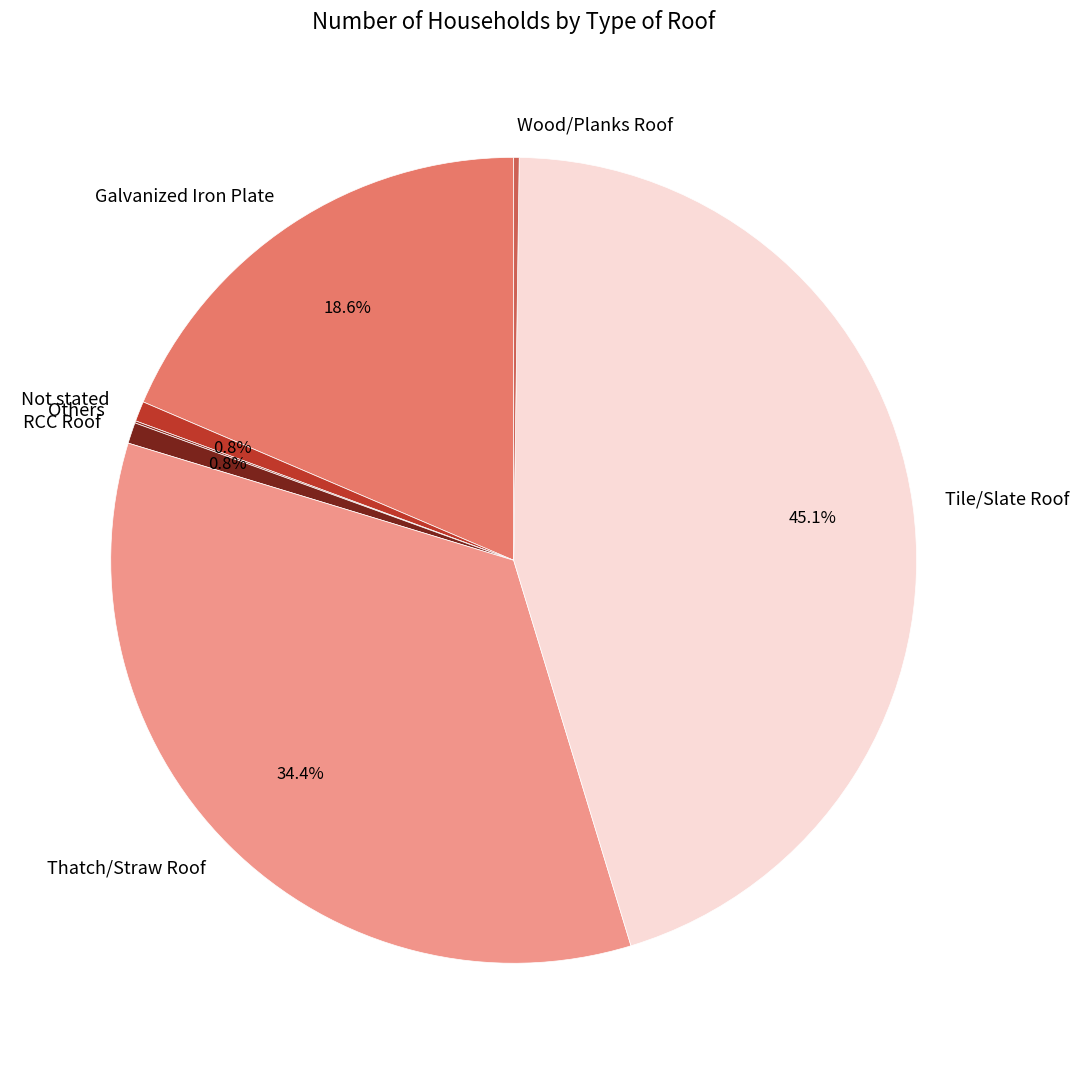

Approximately how many times larger is the value at Galvanized Iron Plate compared to Tile/Slate Roof?

0.4